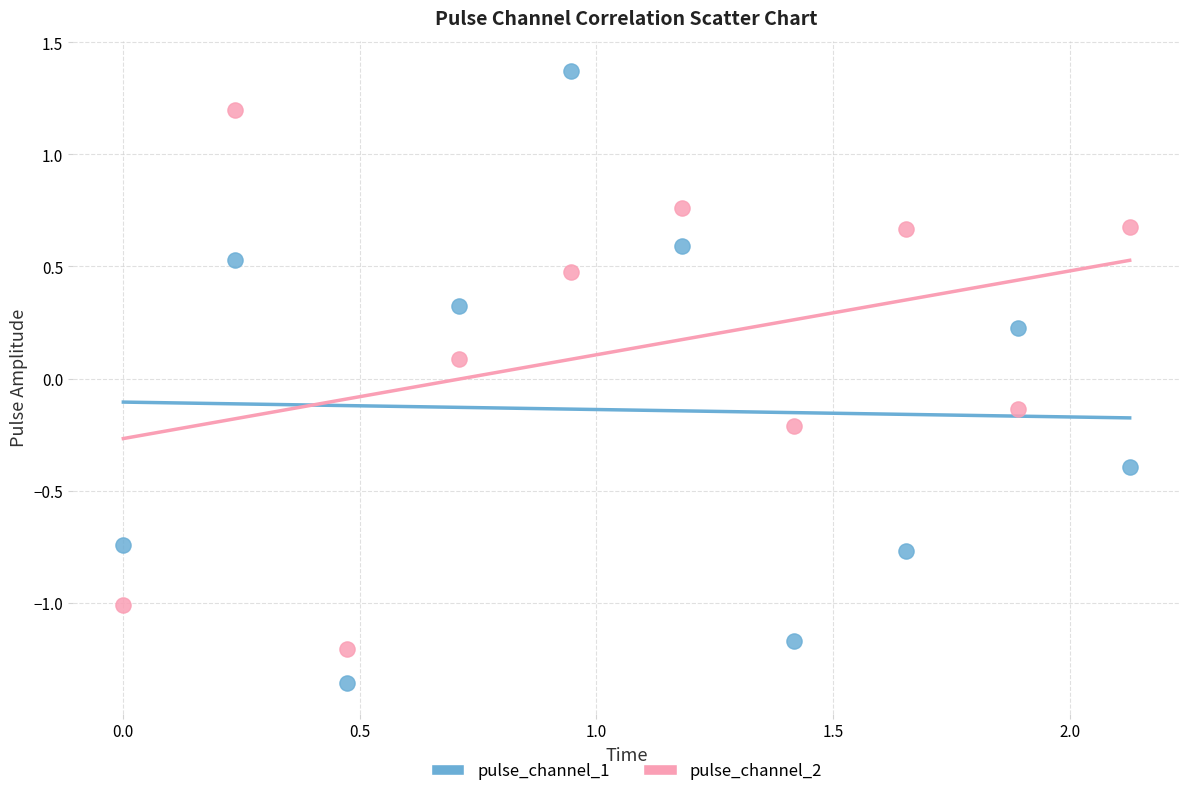

Which series reaches the maximum Y coordinate?

pulse_channel_1